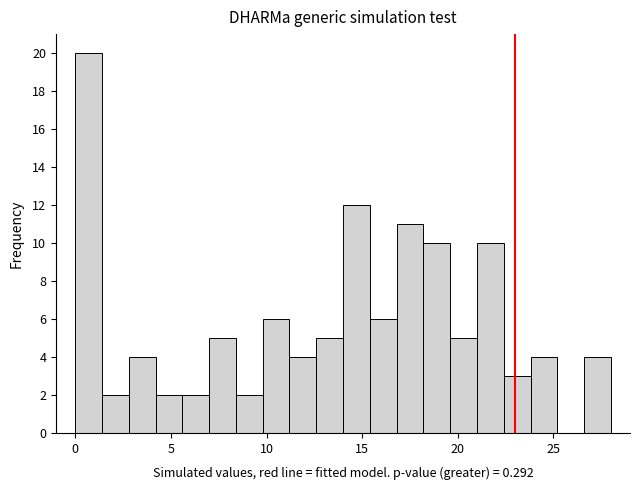

Read against the x-axis, roughly where is the centre of the tallest bar?

0.5